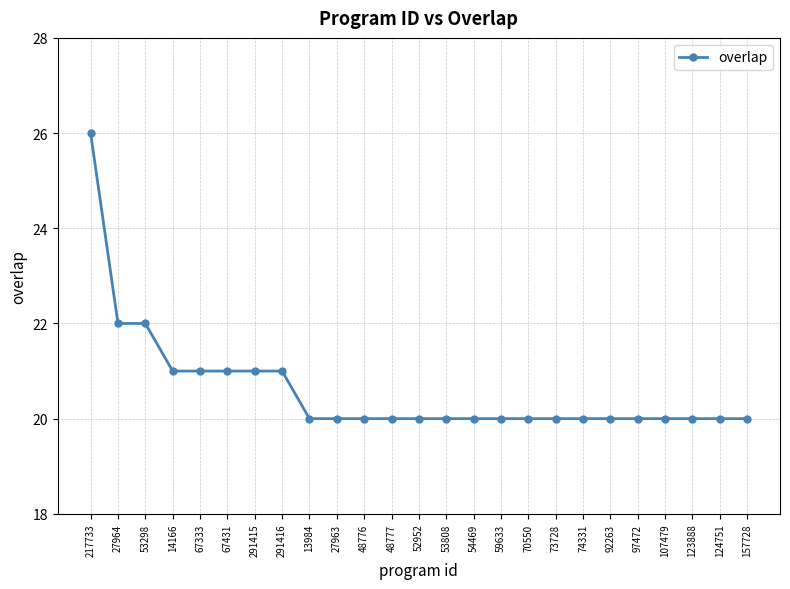

What value does the data have at 53298?

22